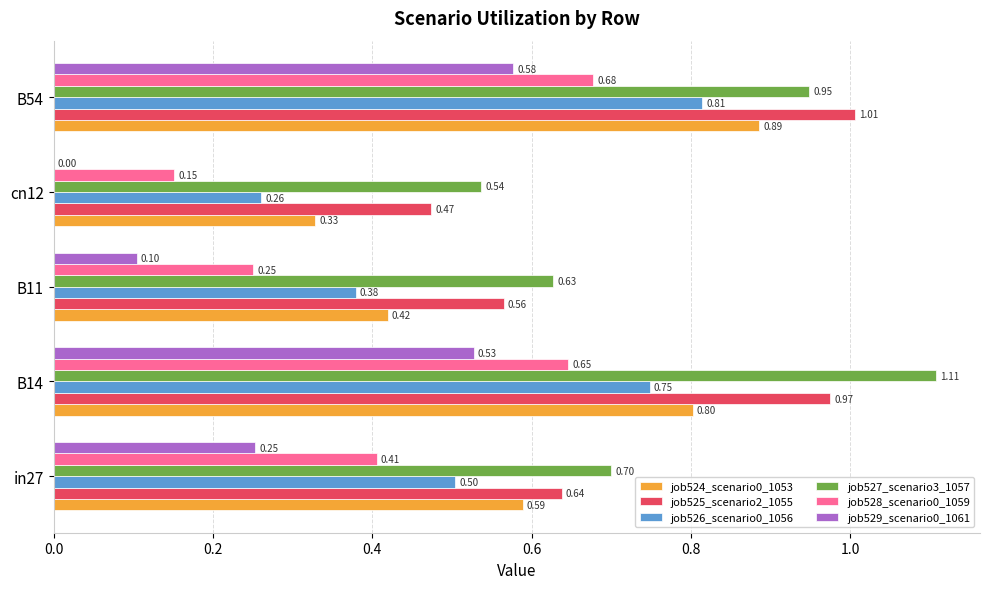

Which series has the largest total across all categories?

job527_scenario3_1057